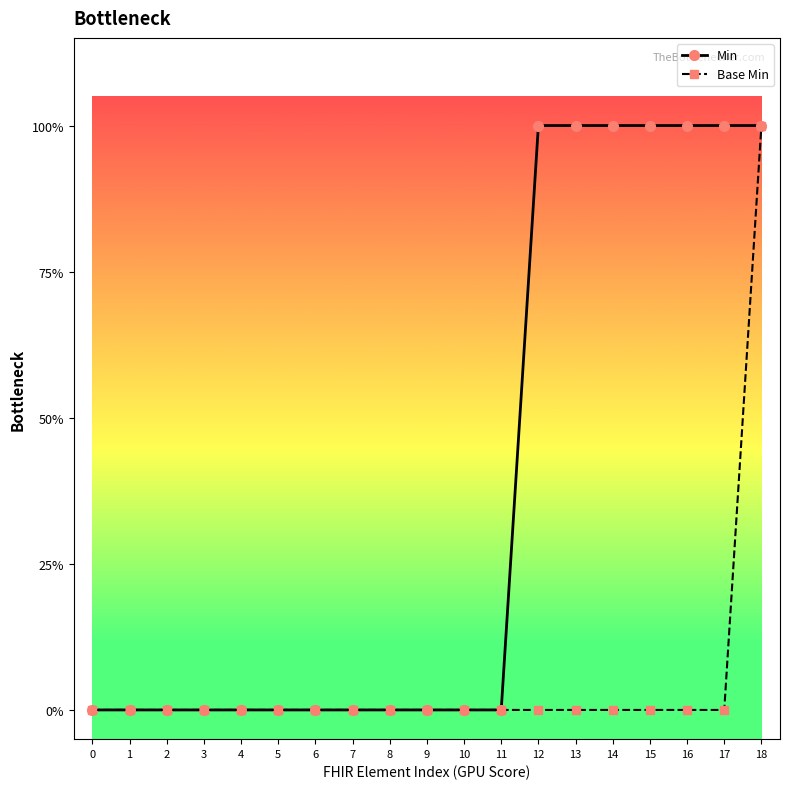

True or false: Min and Base Min intersect in this chart.

False